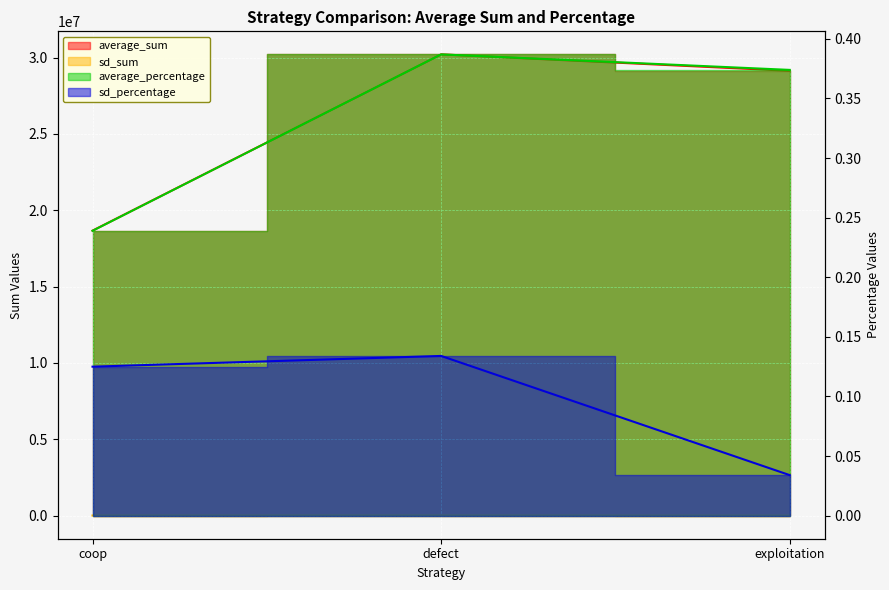

Reading left to right, transcribe all the data shown in this chart.

average_sum: coop=18662989.0	defect=30205601.0	exploitation=29131410.0
sd_sum: coop=9770.0	defect=10477.0	exploitation=2639.0
average_percentage: coop=0.2	defect=0.4	exploitation=0.4
sd_percentage: coop=0.1	defect=0.1	exploitation=0.0